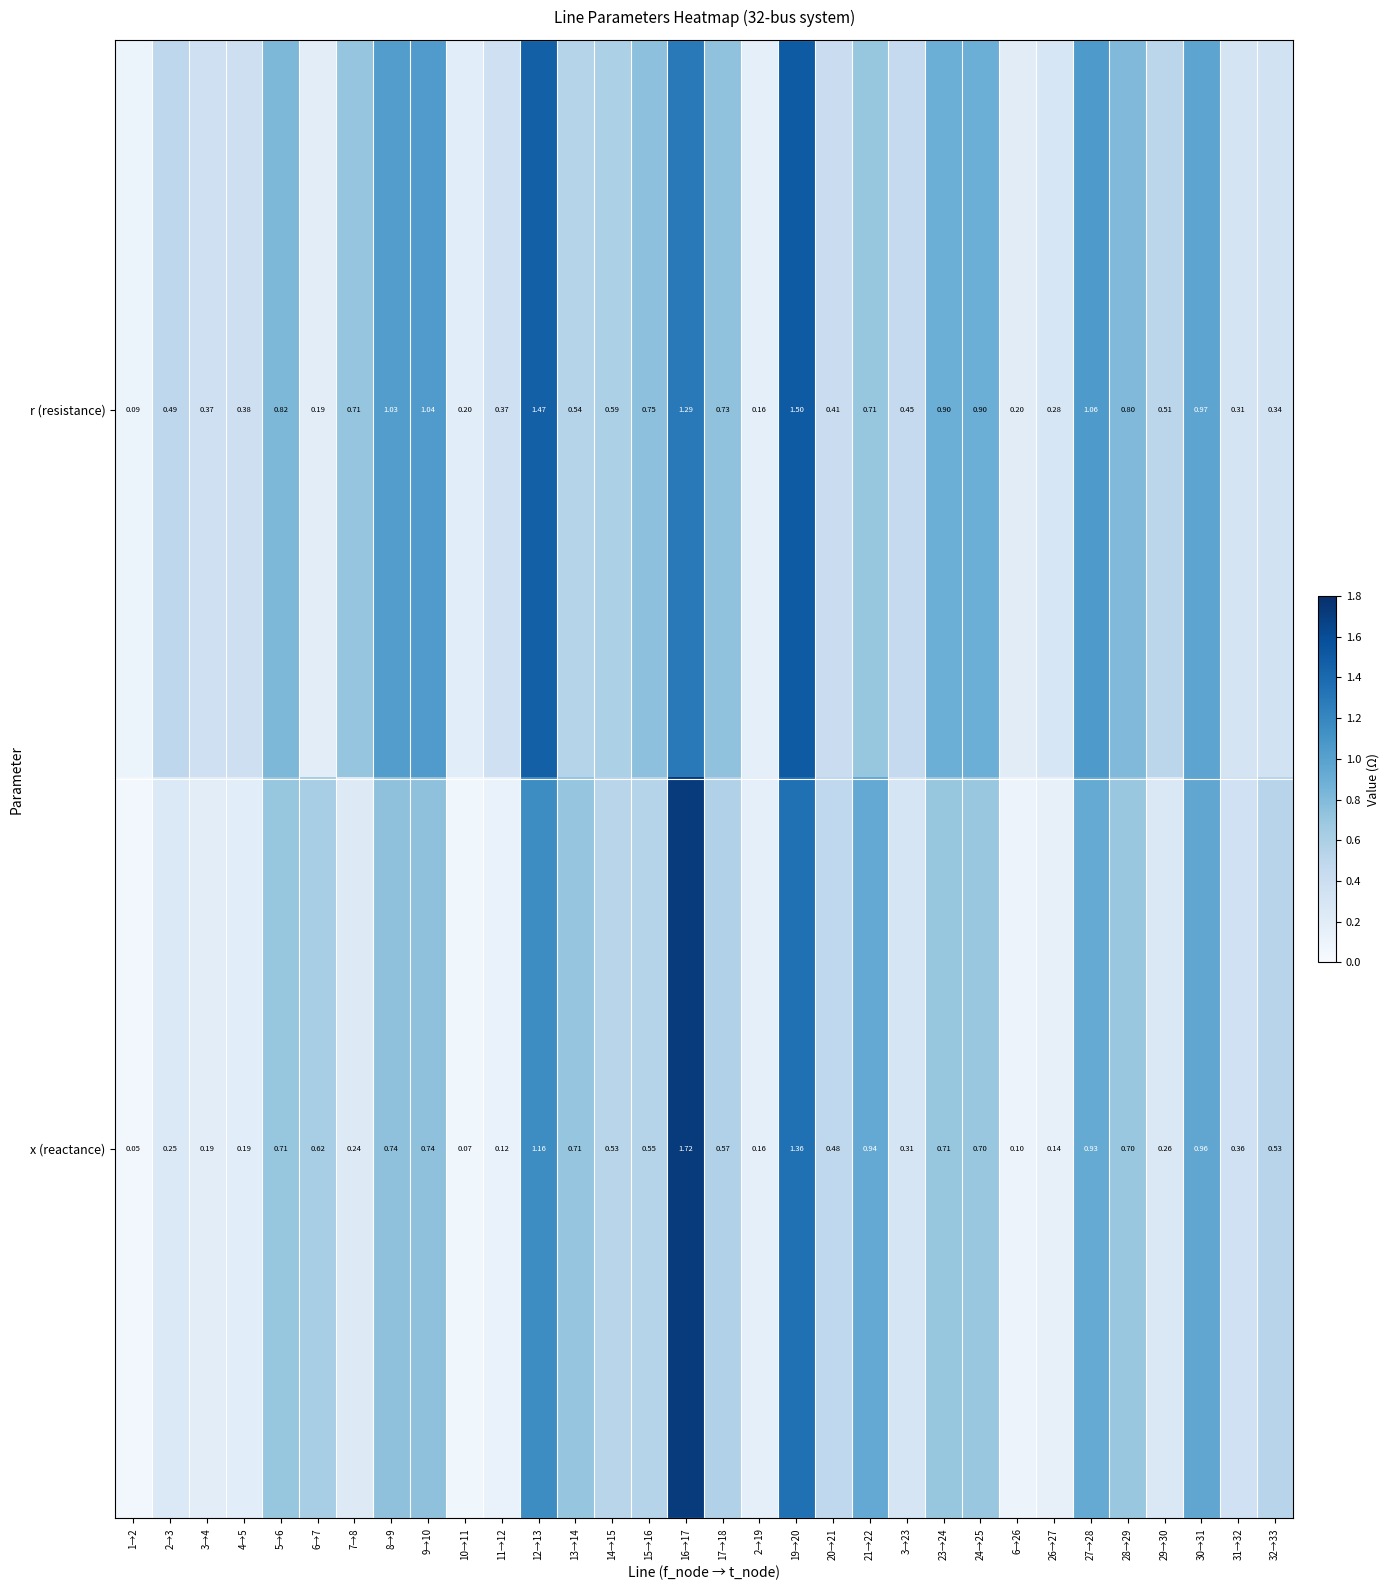

At which category does the chart reach its peak across all series?

16→17